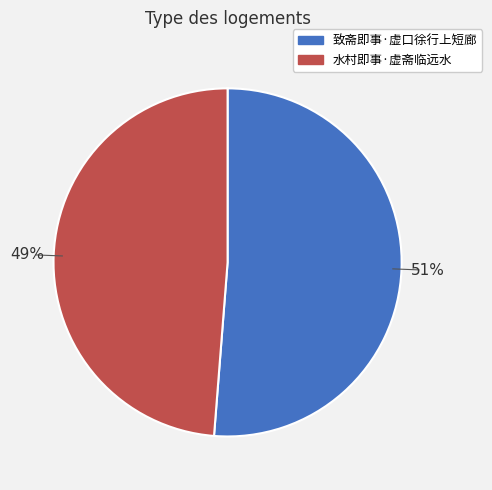

What is the total percentage of 水村即事·虚斋临远水 and 致斋即事·虚口徐行上短廊?

100.0%